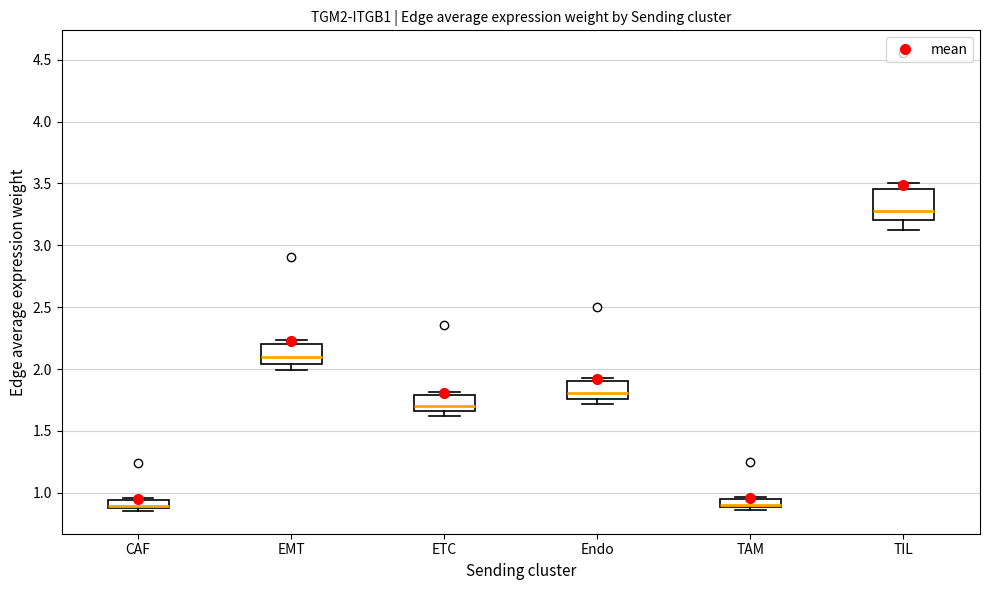

Which box's median line is the highest?

TIL